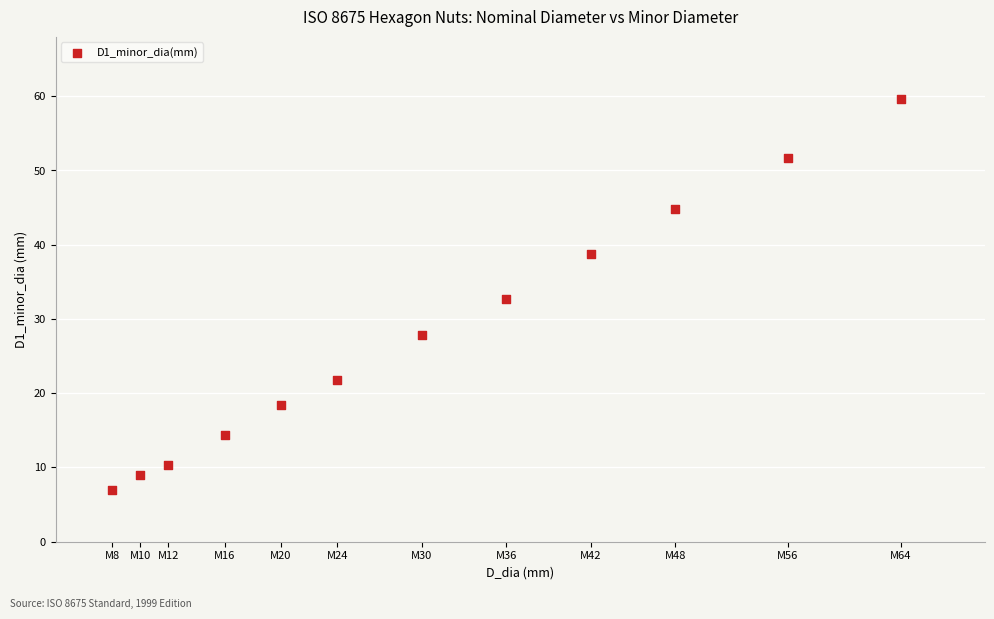

What is the average X value?

30.5